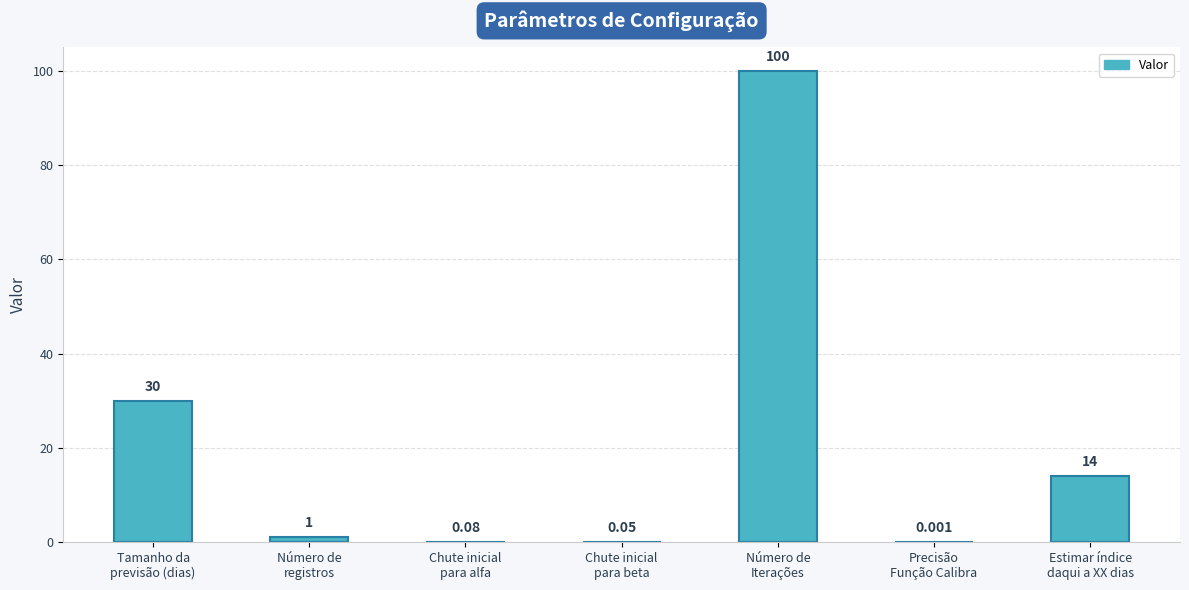

Is it true that the value at Número de
Iterações is 34.4?

False